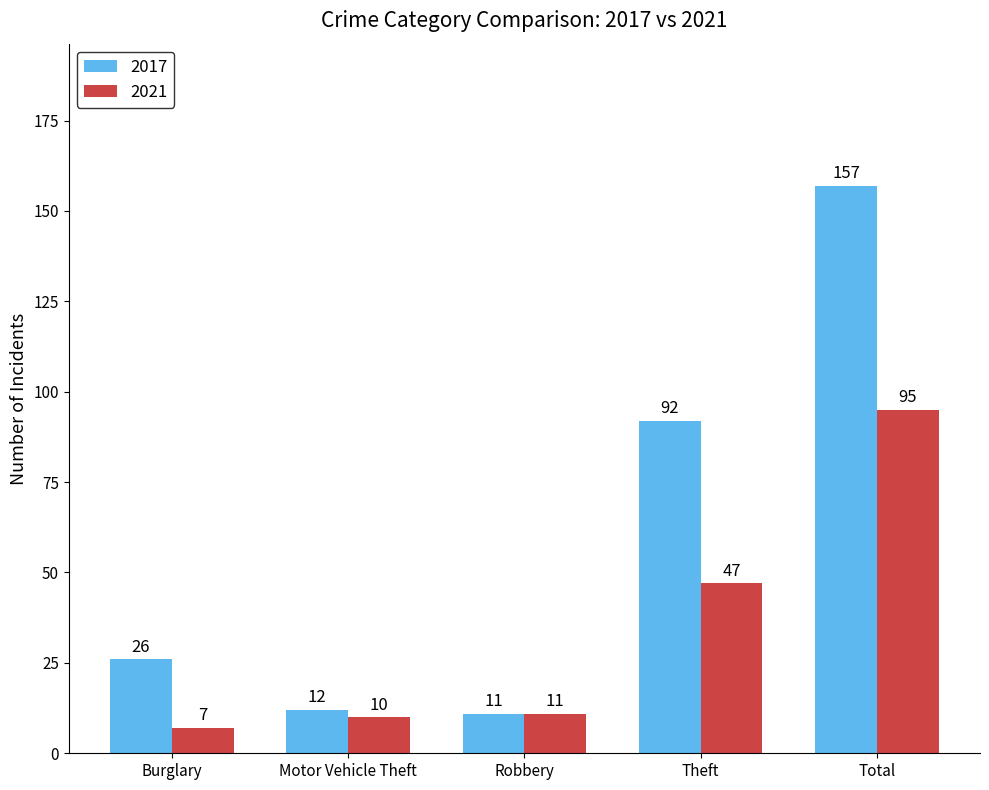

Does the chart contain stacked bars?

No